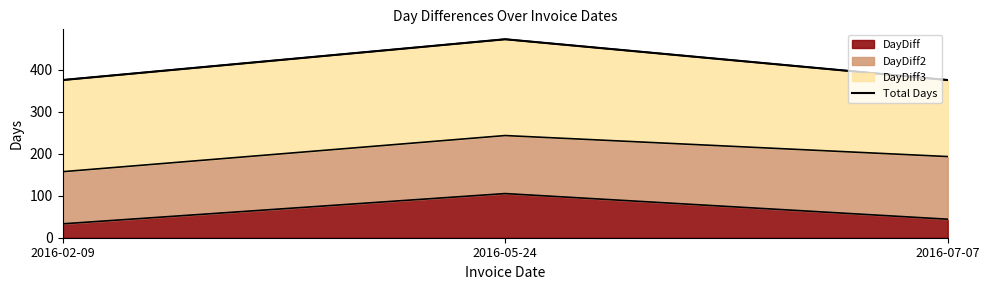

What is the maximum value shown in the chart?

472